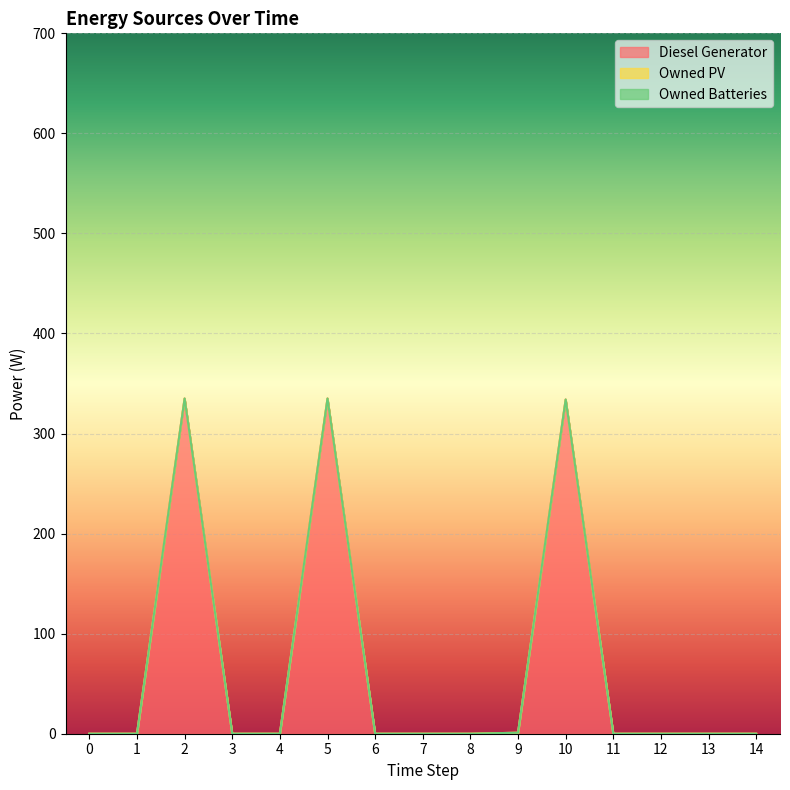

Is it true that Diesel Generator equals 334 at 10?

True